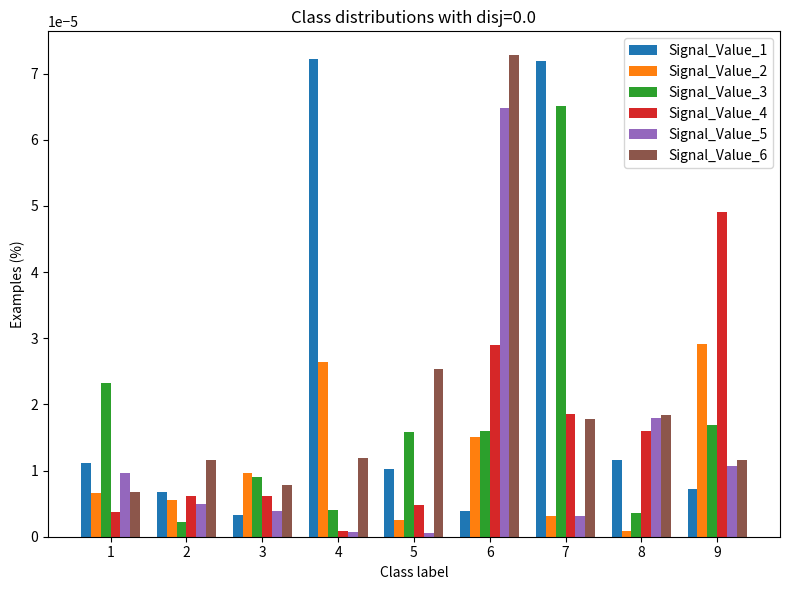

What are all the series names shown in the legend?

Signal_Value_1, Signal_Value_2, Signal_Value_3, Signal_Value_4, Signal_Value_5, Signal_Value_6